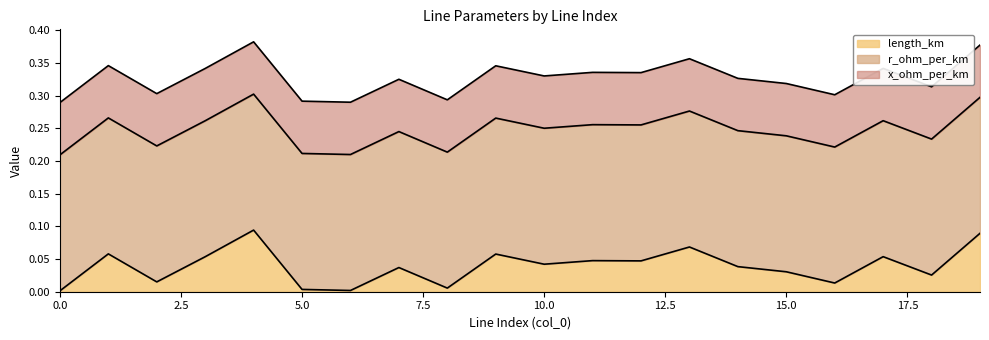

Reading left to right, list all the values displayed in this chart.

length_km: 0=0.0	1=0.1	2=0.0	3=0.1	4=0.1	5=0.0	6=0.0	7=0.0	8=0.0	9=0.1	10=0.0	11=0.0	12=0.0	13=0.1	14=0.0	15=0.0	16=0.0	17=0.1	18=0.0	19=0.1
r_ohm_per_km: 0=0.2	1=0.2	2=0.2	3=0.2	4=0.2	5=0.2	6=0.2	7=0.2	8=0.2	9=0.2	10=0.2	11=0.2	12=0.2	13=0.2	14=0.2	15=0.2	16=0.2	17=0.2	18=0.2	19=0.2
x_ohm_per_km: 0=0.1	1=0.1	2=0.1	3=0.1	4=0.1	5=0.1	6=0.1	7=0.1	8=0.1	9=0.1	10=0.1	11=0.1	12=0.1	13=0.1	14=0.1	15=0.1	16=0.1	17=0.1	18=0.1	19=0.1